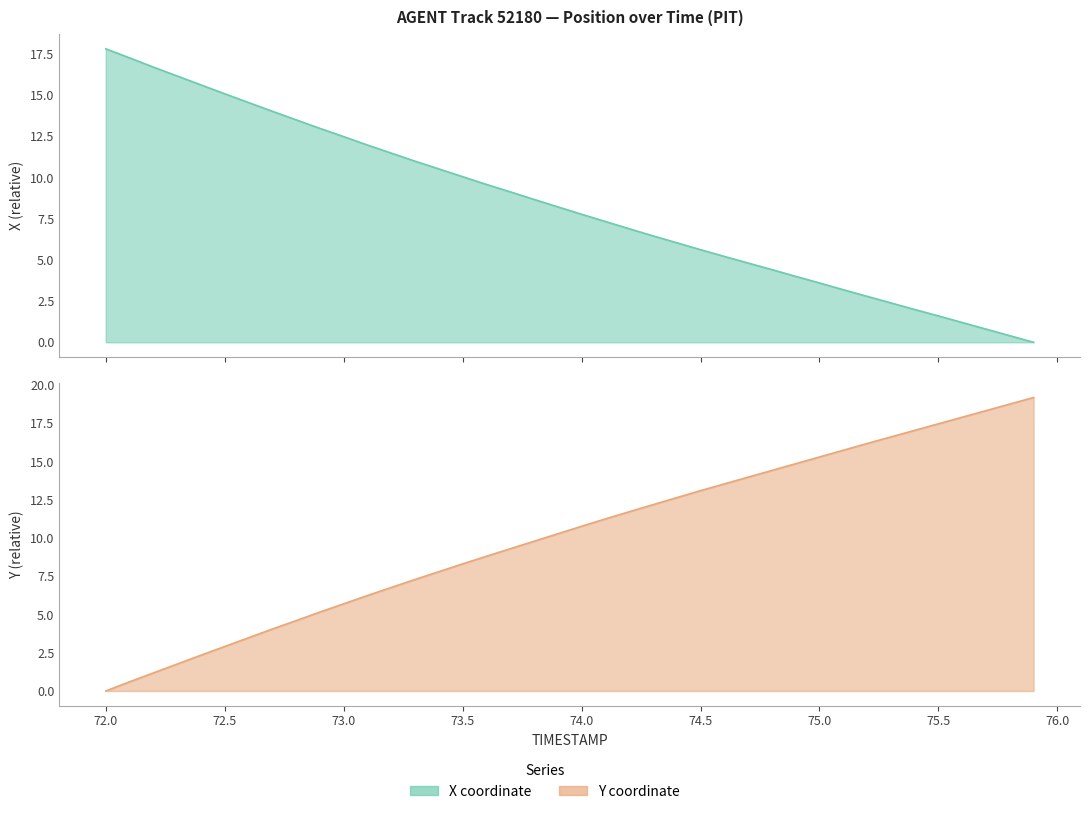

True or false: Y and X cross at least once.

True